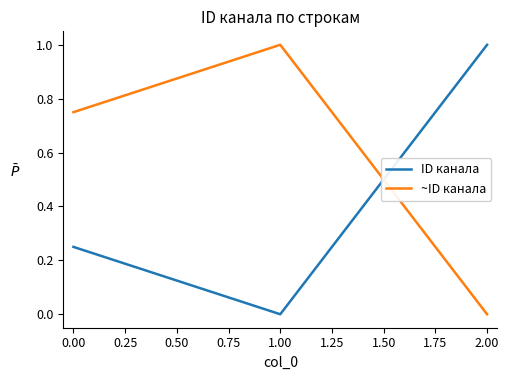

The value of ID канала at 0.00 is 0.1. True or false?

False